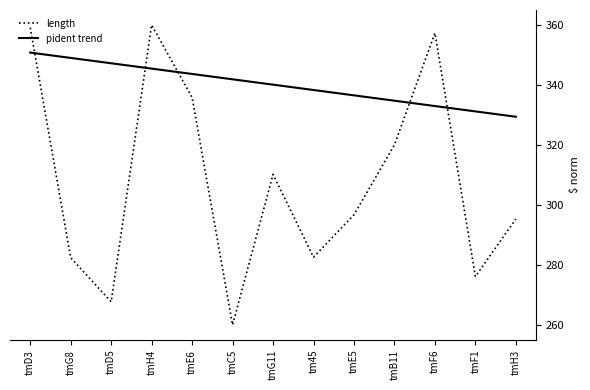

What is the approximate value of pident trend at tm45?

338.3